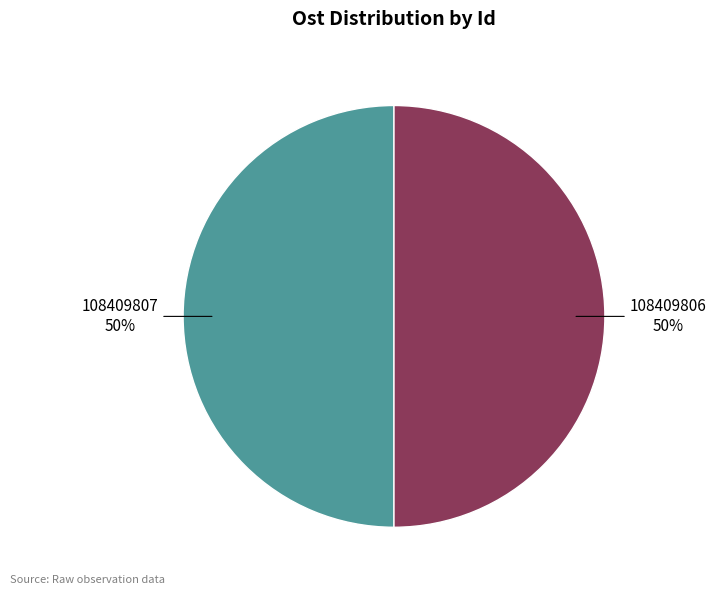

To the nearest percent, what portion does 108409806 represent?

50%